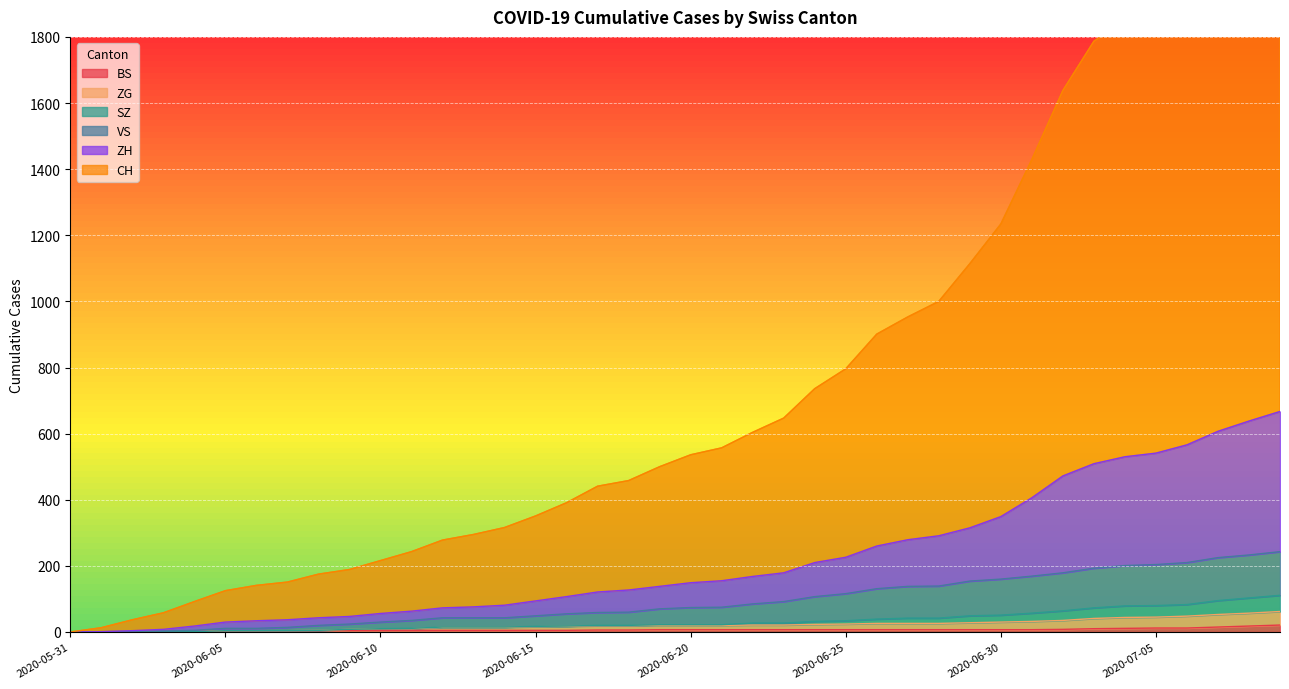

True or false: BS and CH cross at least once.

False